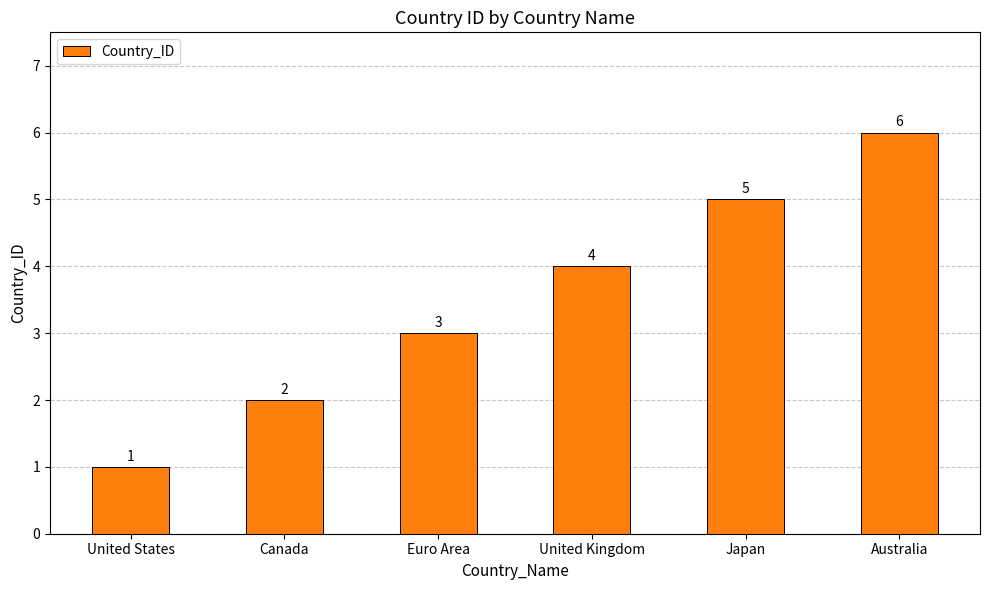

Where is the data nearest to the value 3?

Euro Area